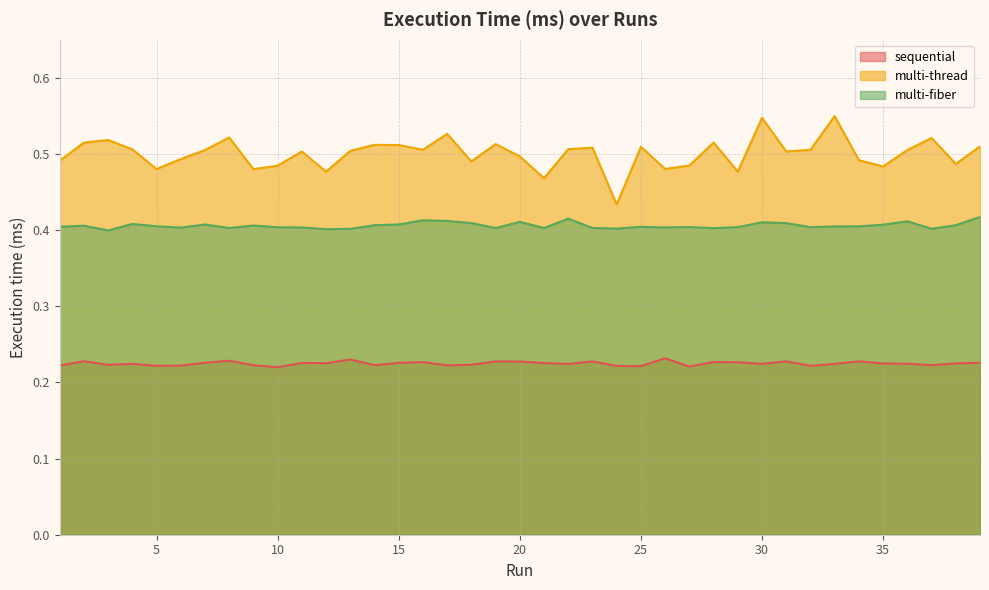

Is it true that multi-thread equals 0.2 at 38?

False